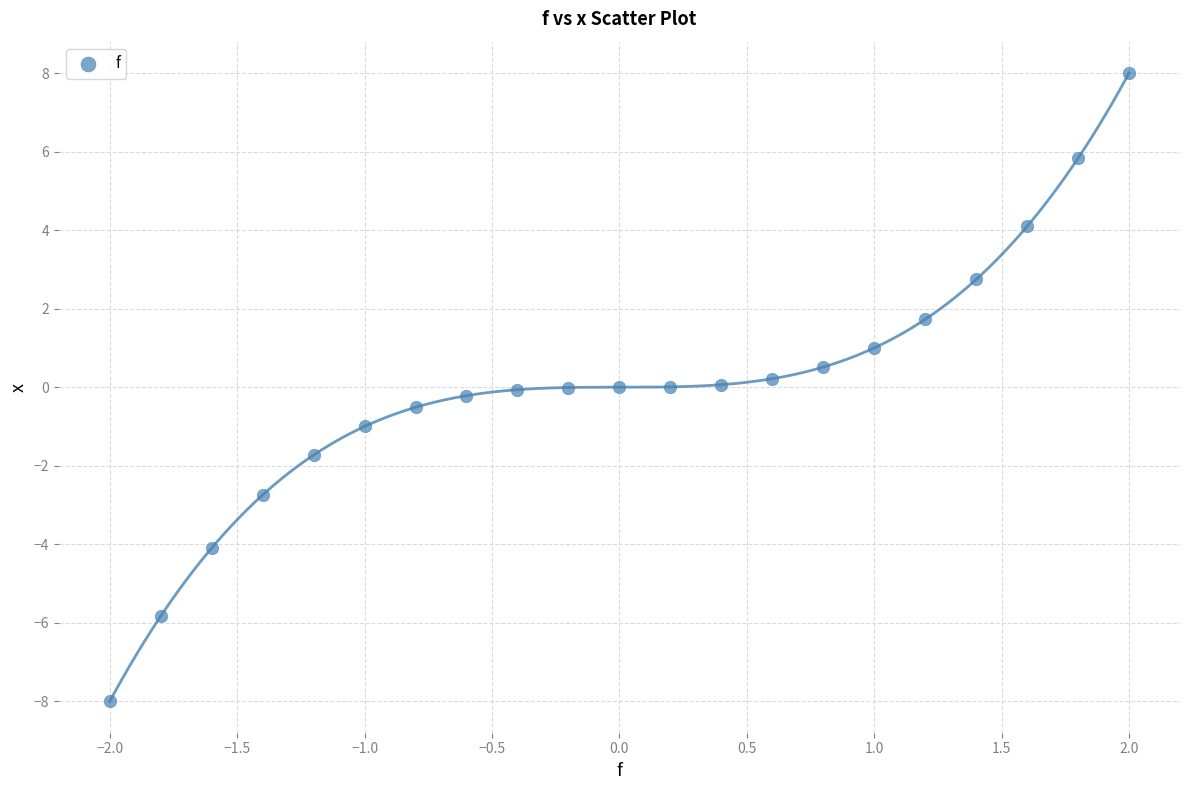

What is the range of X values (max minus min)?

4.0